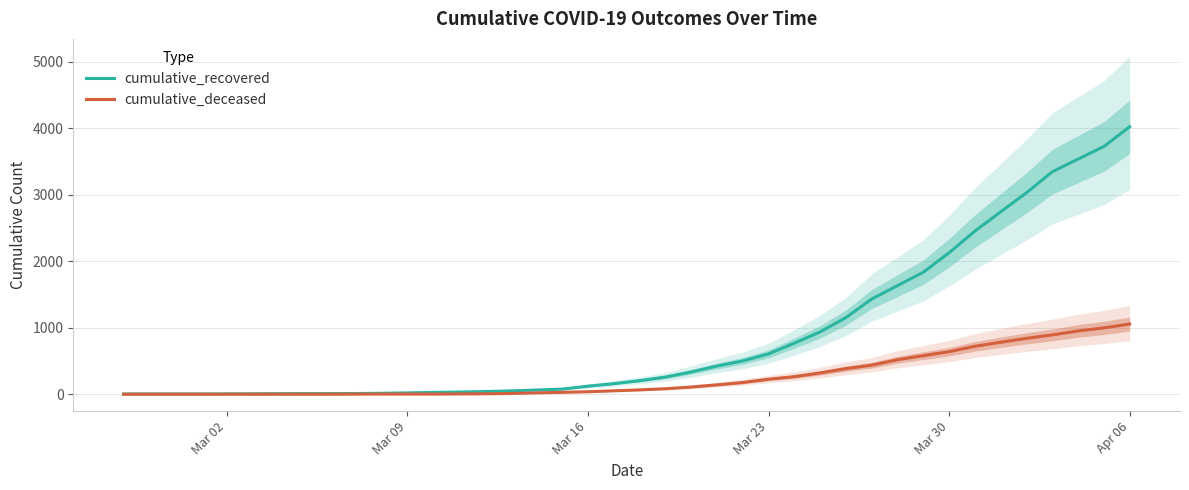

What are all the series names shown in the legend?

cumulative_recovered, cumulative_deceased